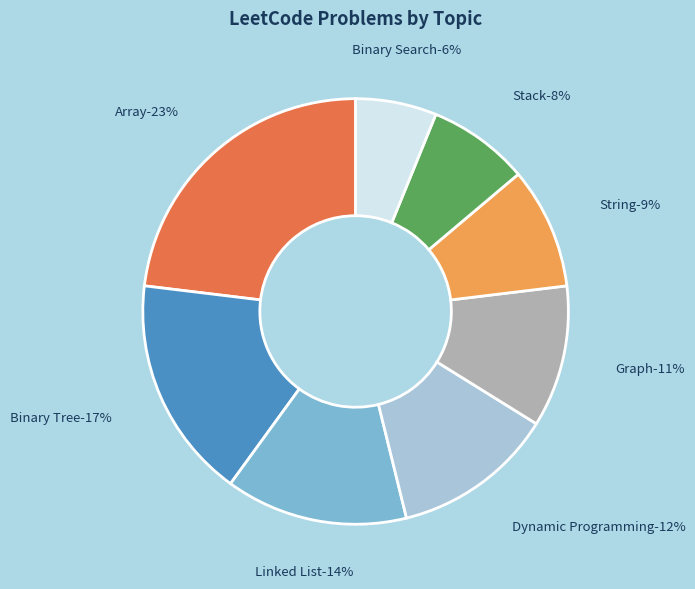

Which slice is the smallest?

Binary Search